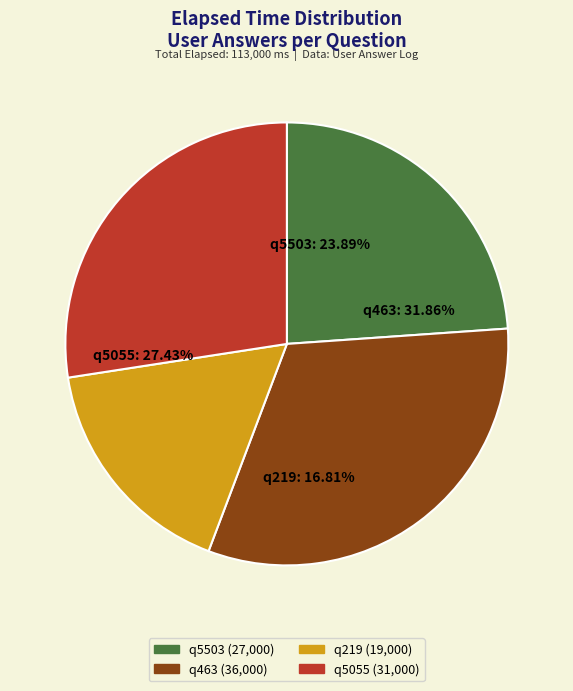

How many slices are in this pie chart?

4